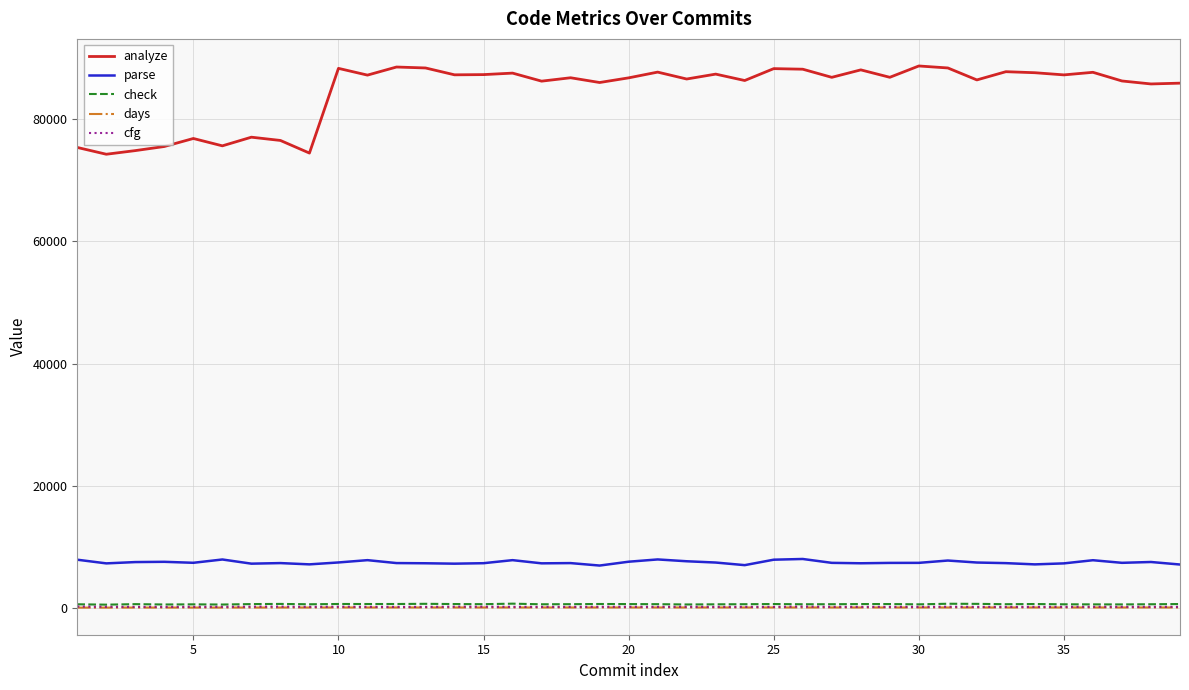

What is the lowest value of the parse series?

6896